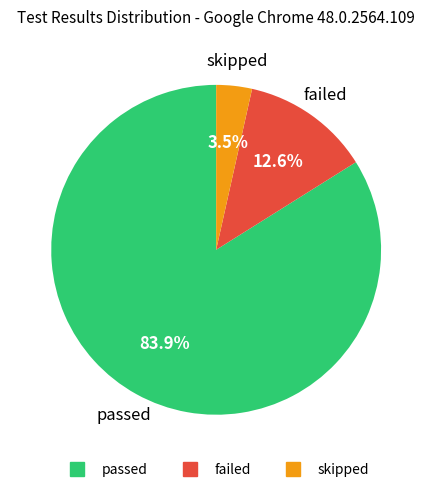

What portion of the pie excludes failed?

87.4%